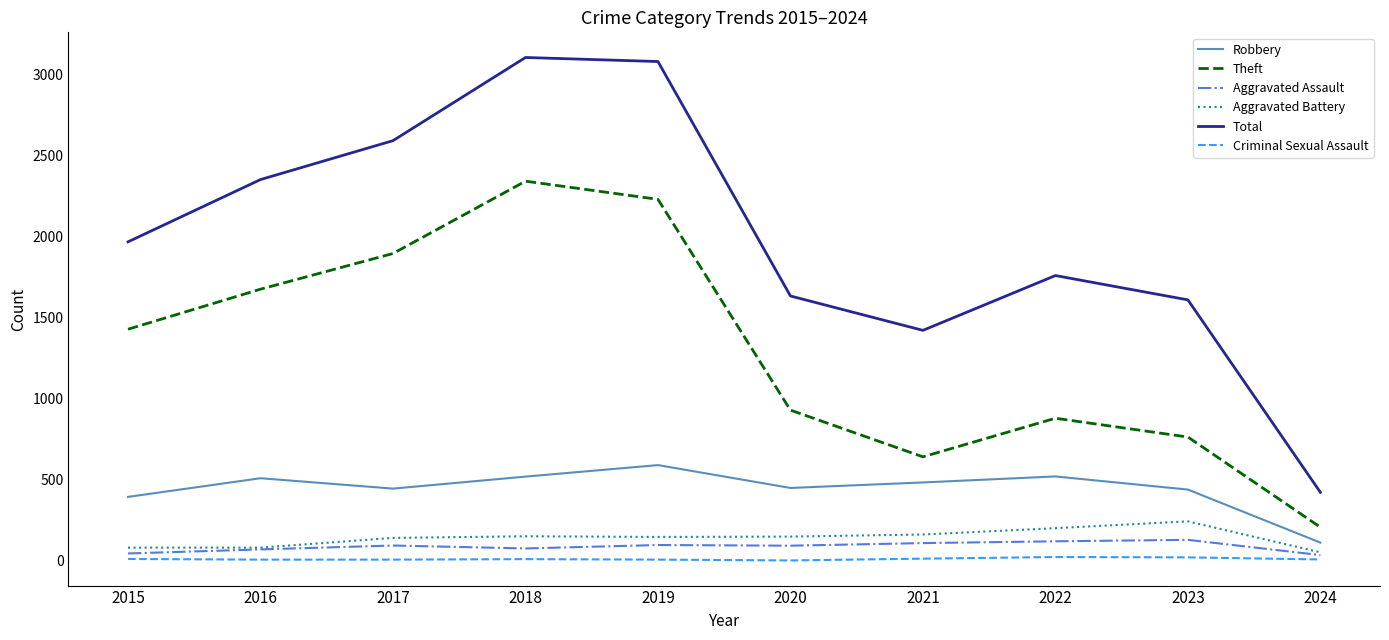

Between 2016 and 2020, which series saw the biggest shift?

Theft